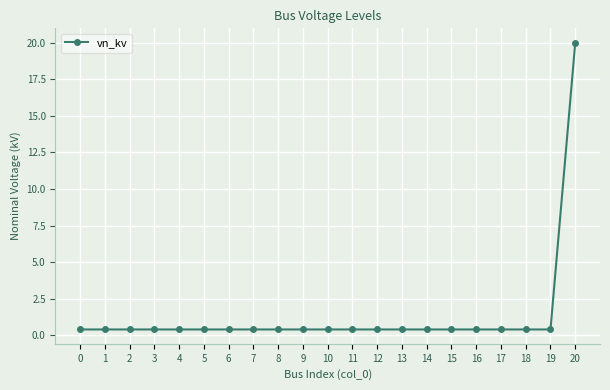

What is the smallest value displayed?

0.4